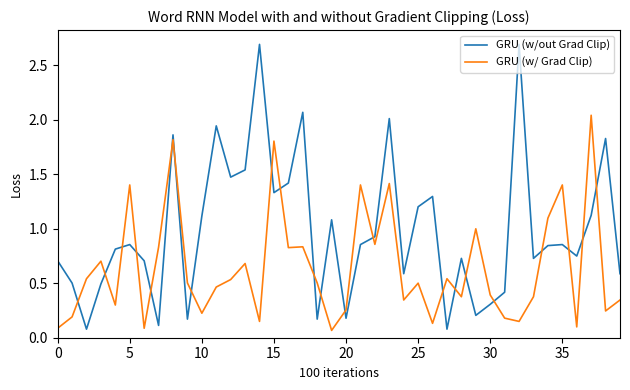

What is the maximum value for GRU (w/out Grad Clip)?

2.7